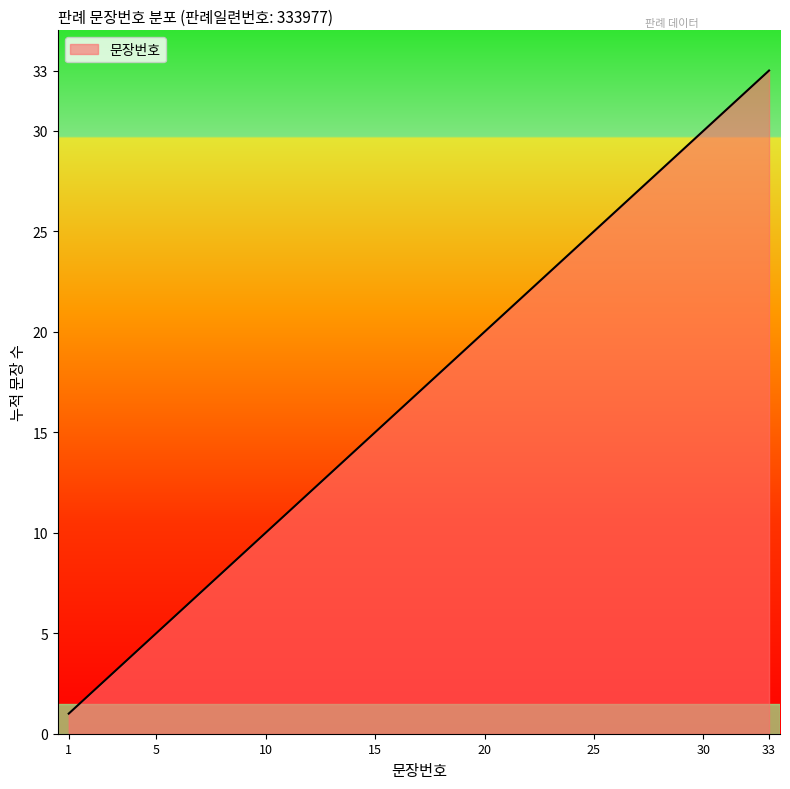

What is the greatest value displayed?

33